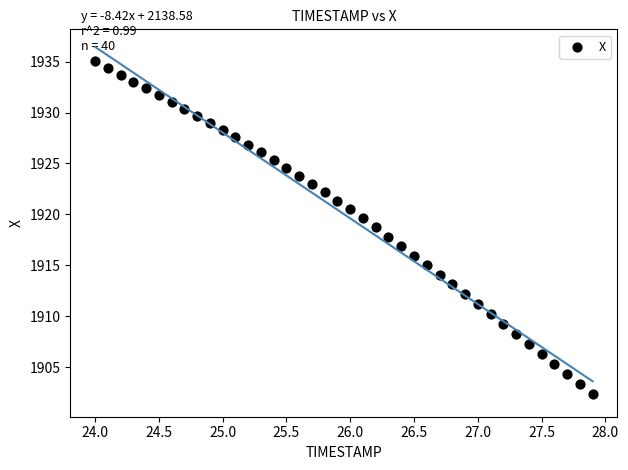

What is the range of X values (max minus min)?

3.9